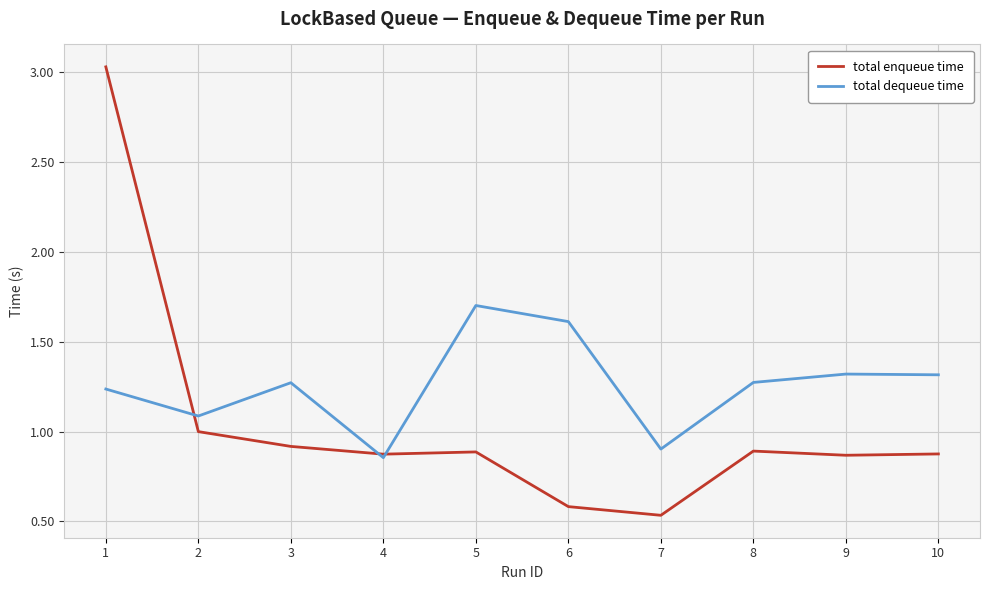

How many series are shown in this chart?

2